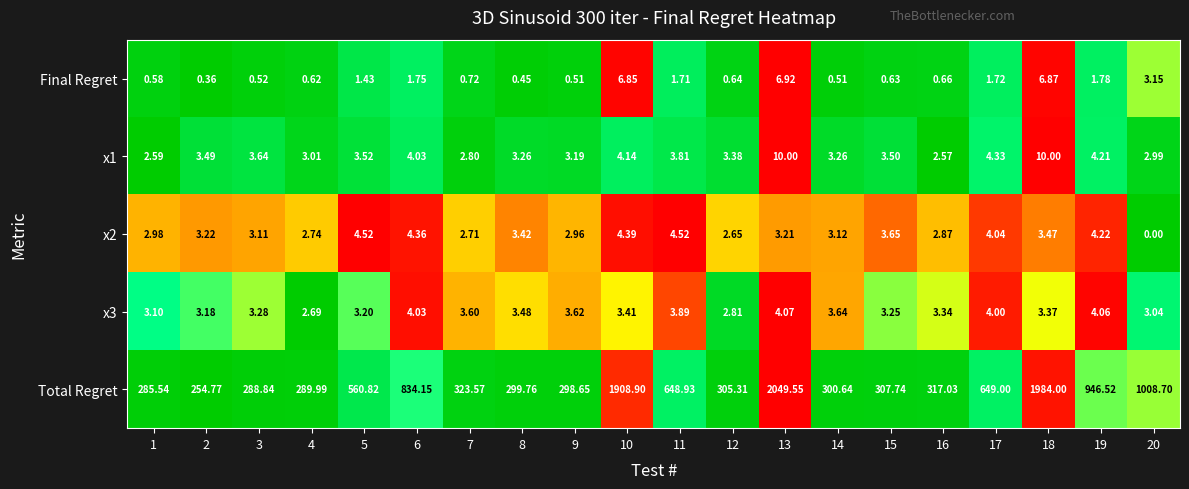

Which series has the largest total across all categories?

Total Regret